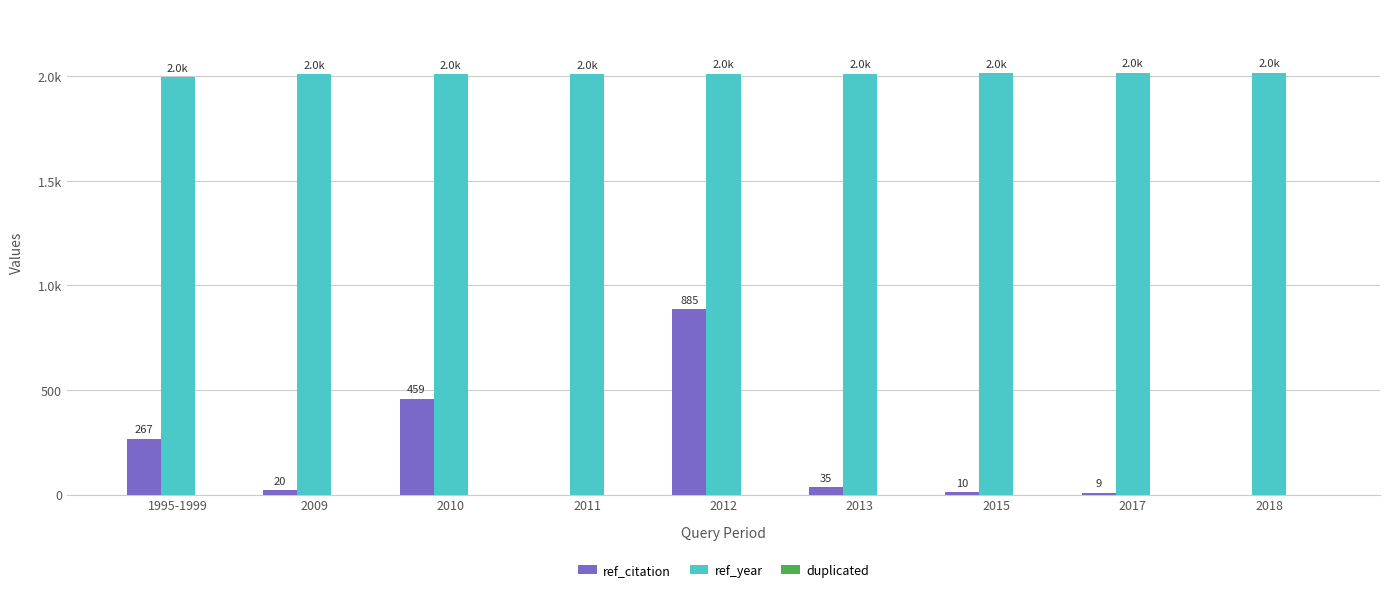

What is the label of the 9th bar from the left?

2018